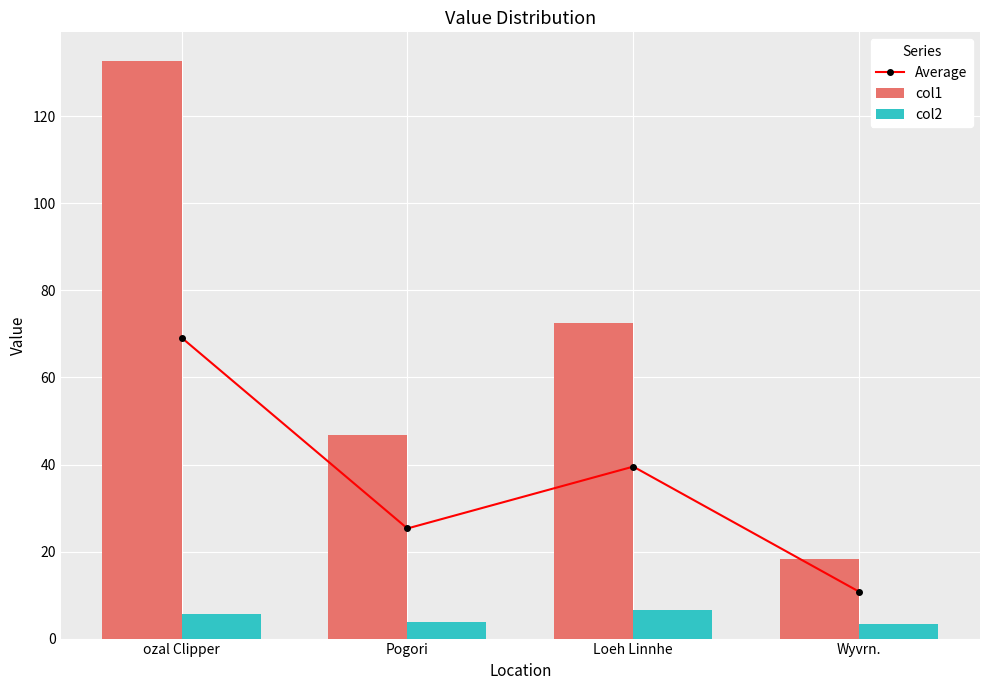

Reading right to left, list all the values displayed in this chart.

Average: Wyvrn.=10.8	Loeh Linnhe=39.5	Pogori=25.3	ozal Clipper=69.2
col1: Wyvrn.=18.3	Loeh Linnhe=72.5	Pogori=46.8	ozal Clipper=132.7
col2: Wyvrn.=3.3	Loeh Linnhe=6.5	Pogori=3.8	ozal Clipper=5.7